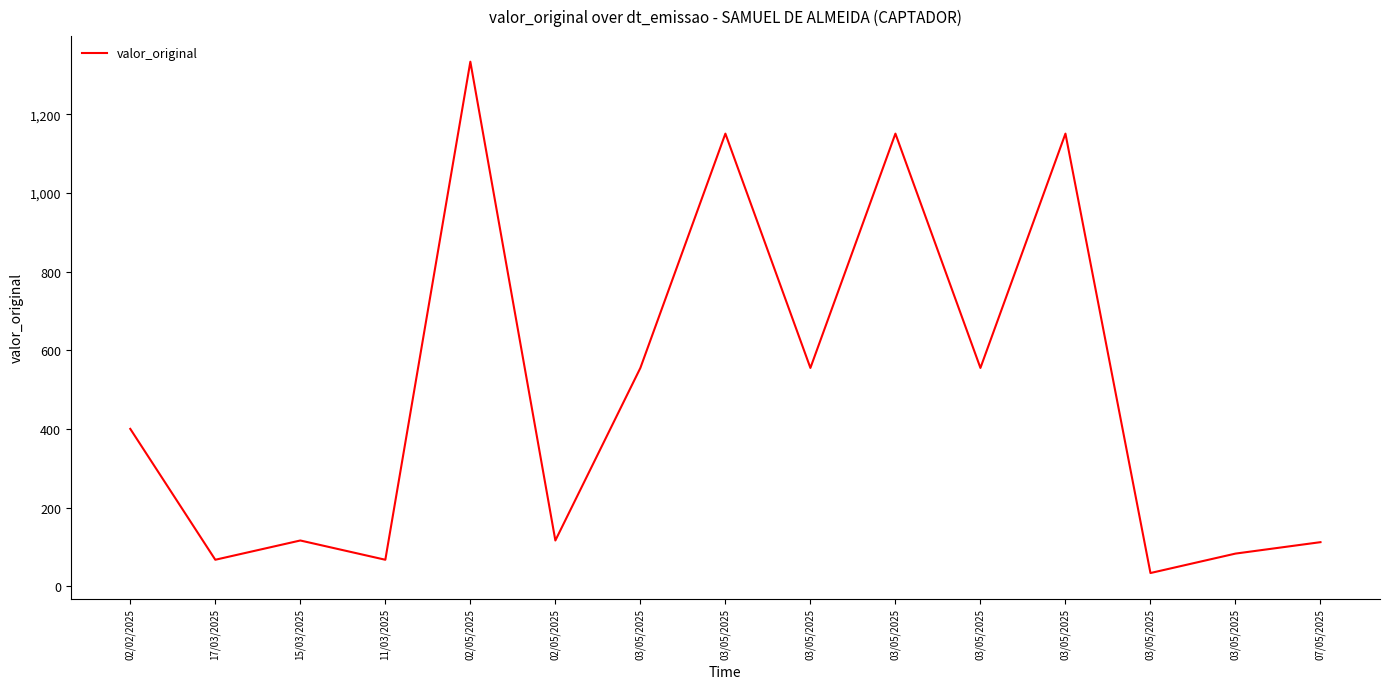

How many values are below 400?

7